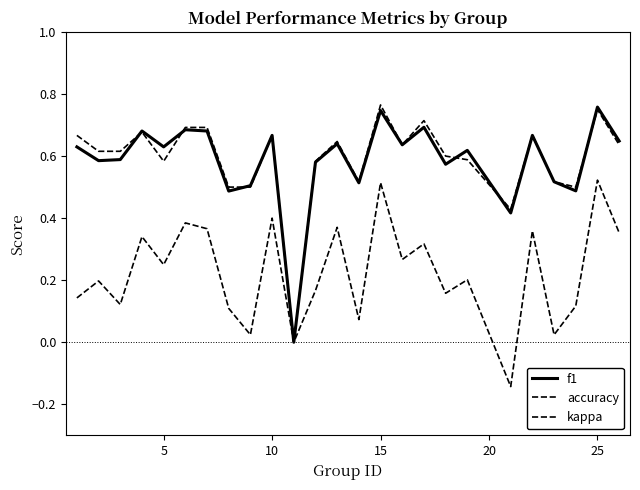

What is the value of the f1 point at the 23rd from the left?

0.5